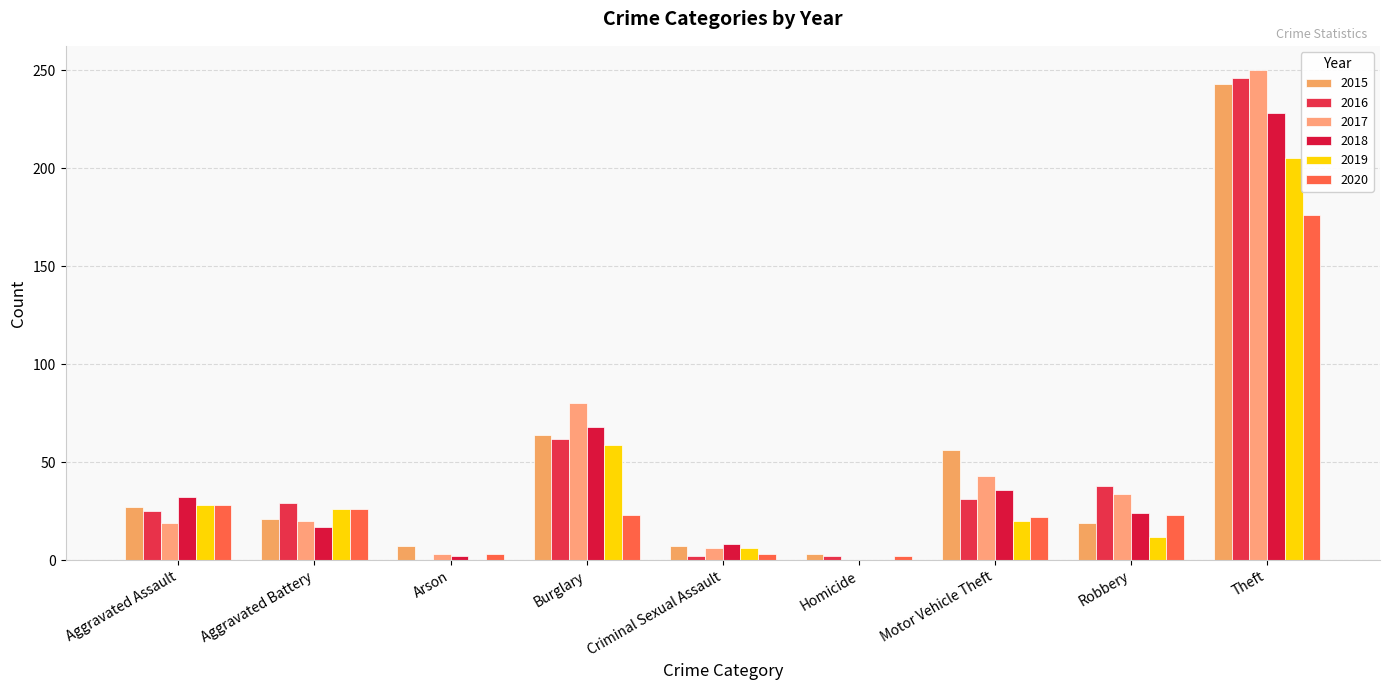

What is the difference between the 2018 values at Aggravated Assault and Criminal Sexual Assault?

24